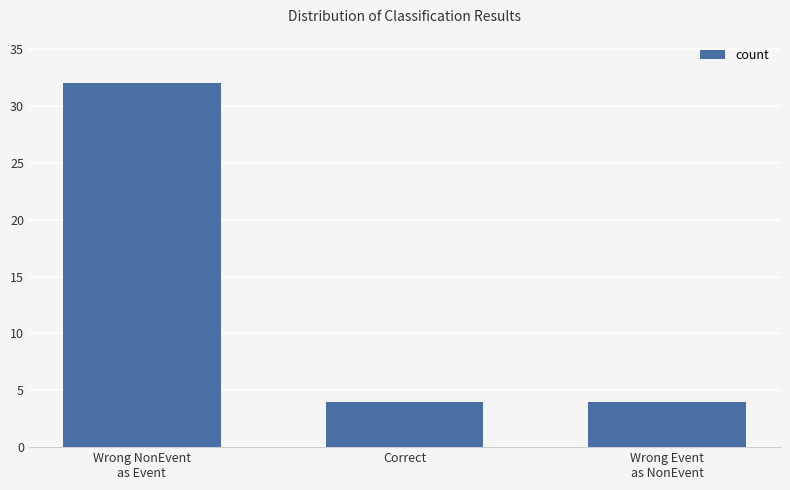

Are the bars grouped side by side (vs. stacked)?

No